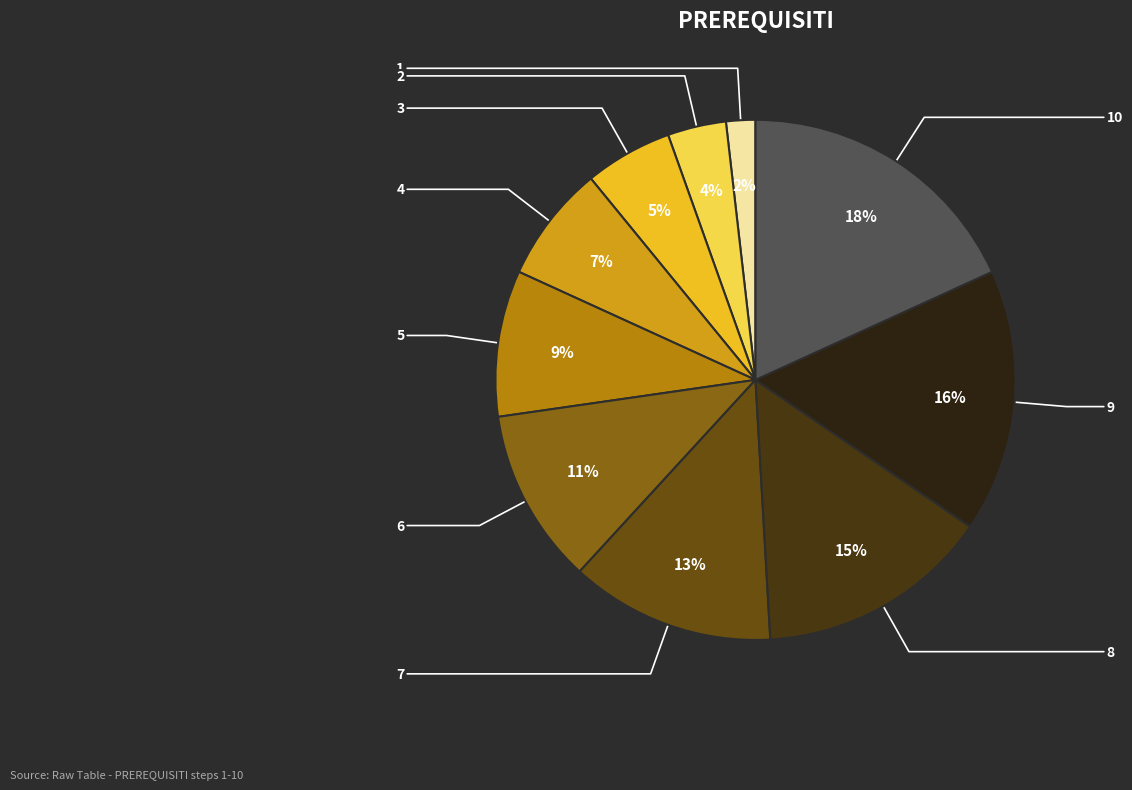

How many slices are in this pie chart?

10